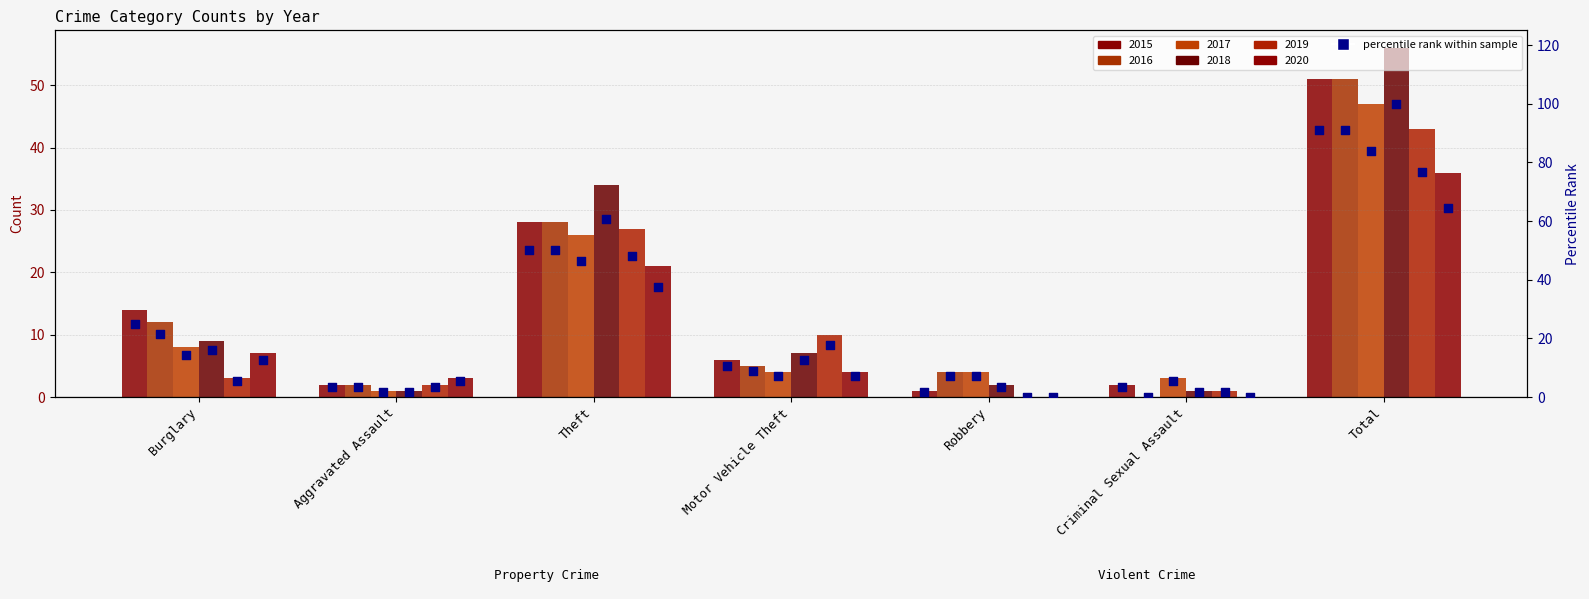

At how many categories does at least one series exceed 3?

5